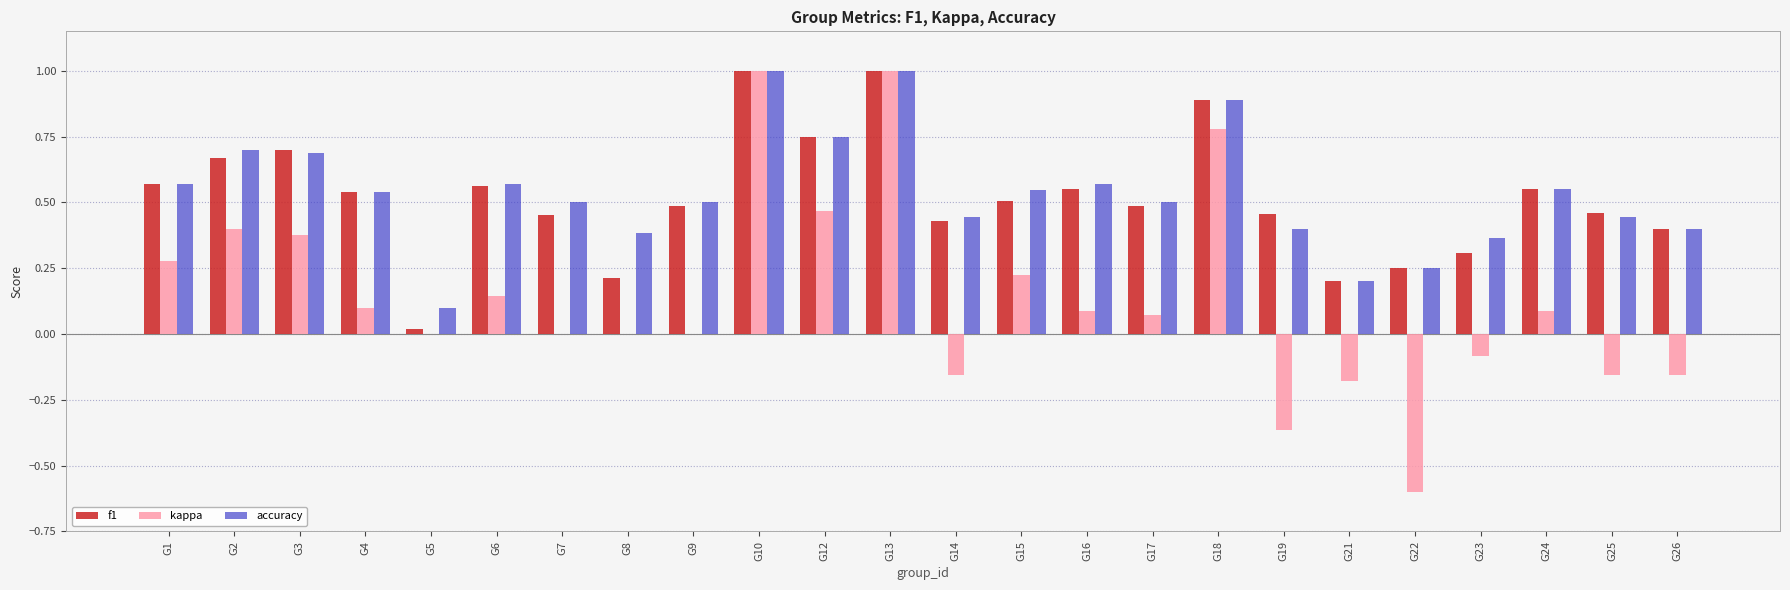

How many groups of bars are there?

24